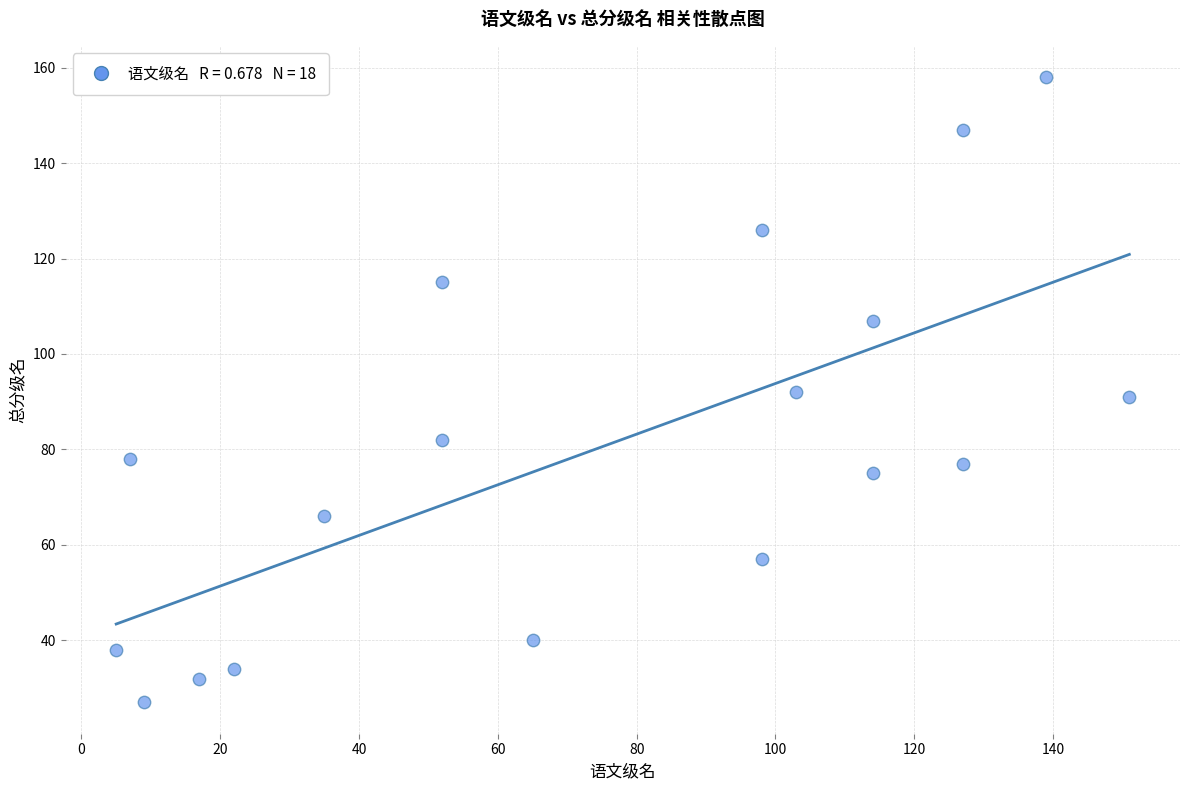

What is the range of X values (max minus min)?

146